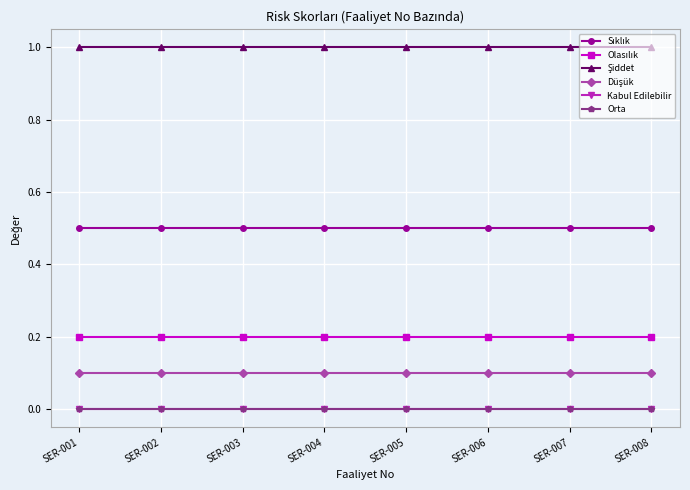

Is this an area chart (filled region under the line)?

No